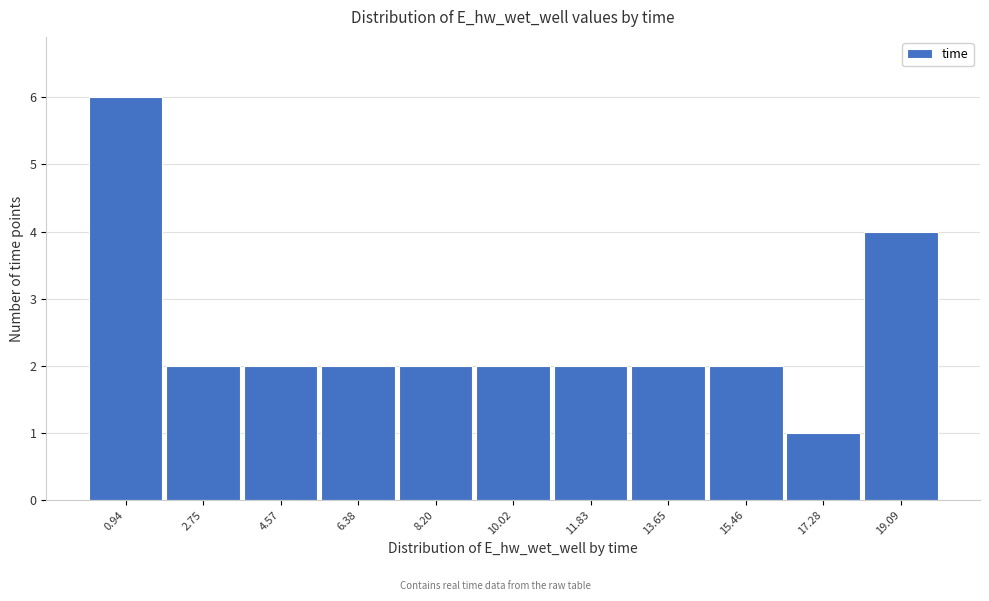

Which range on the x-axis has the tallest bar?

0.0 to 1.8